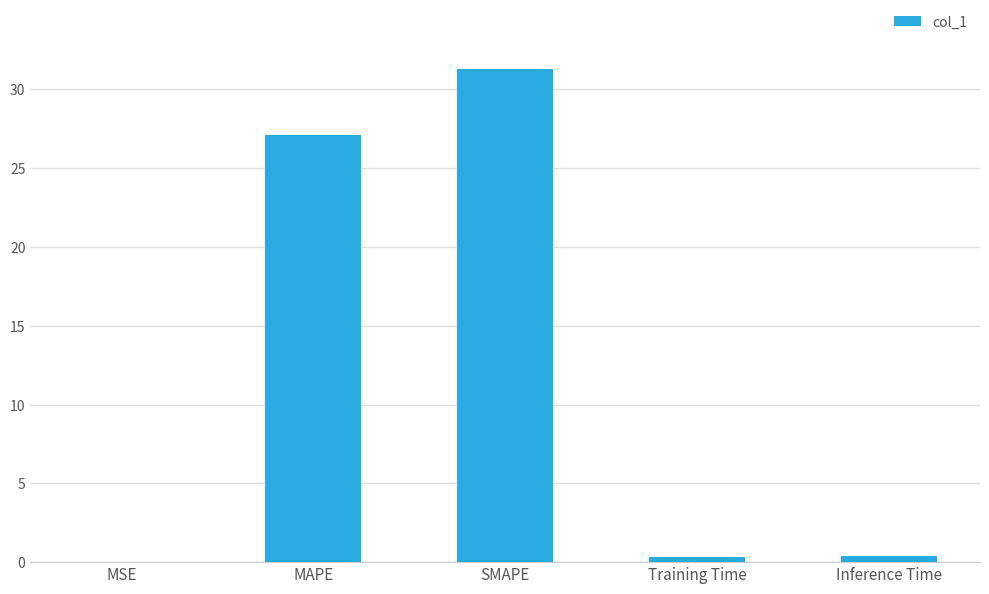

True or false: the data shows 27.1 at MAPE.

True